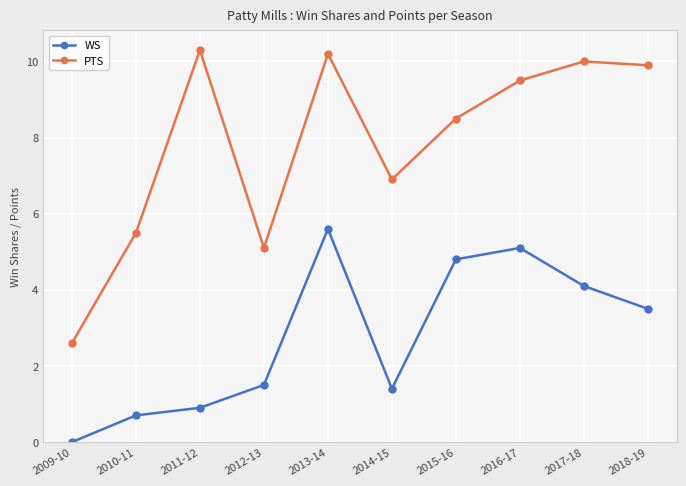

What is the difference between the highest and lowest values at 2015-16?

3.7